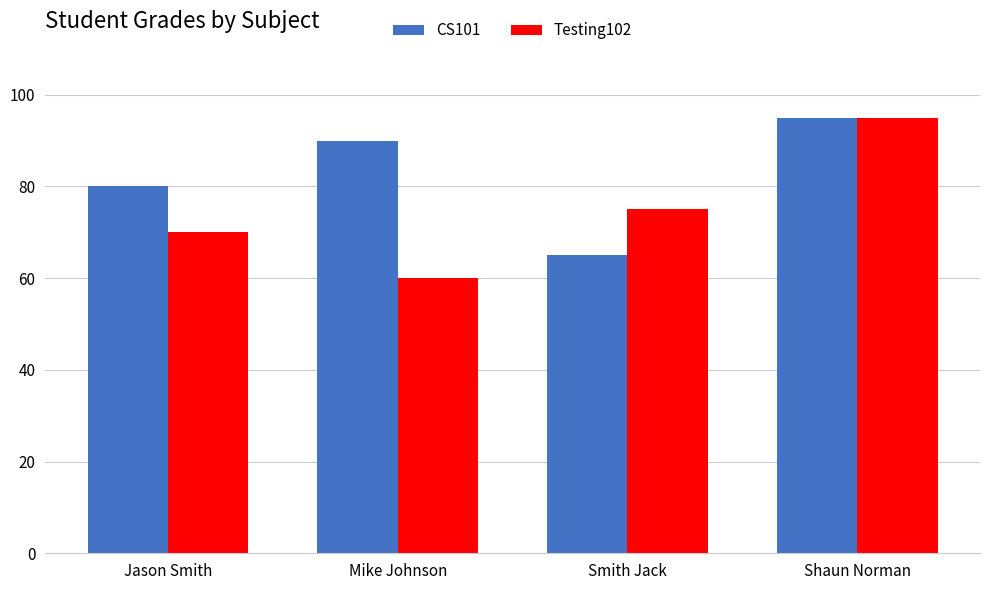

What is the average value of the Testing102 series?

75